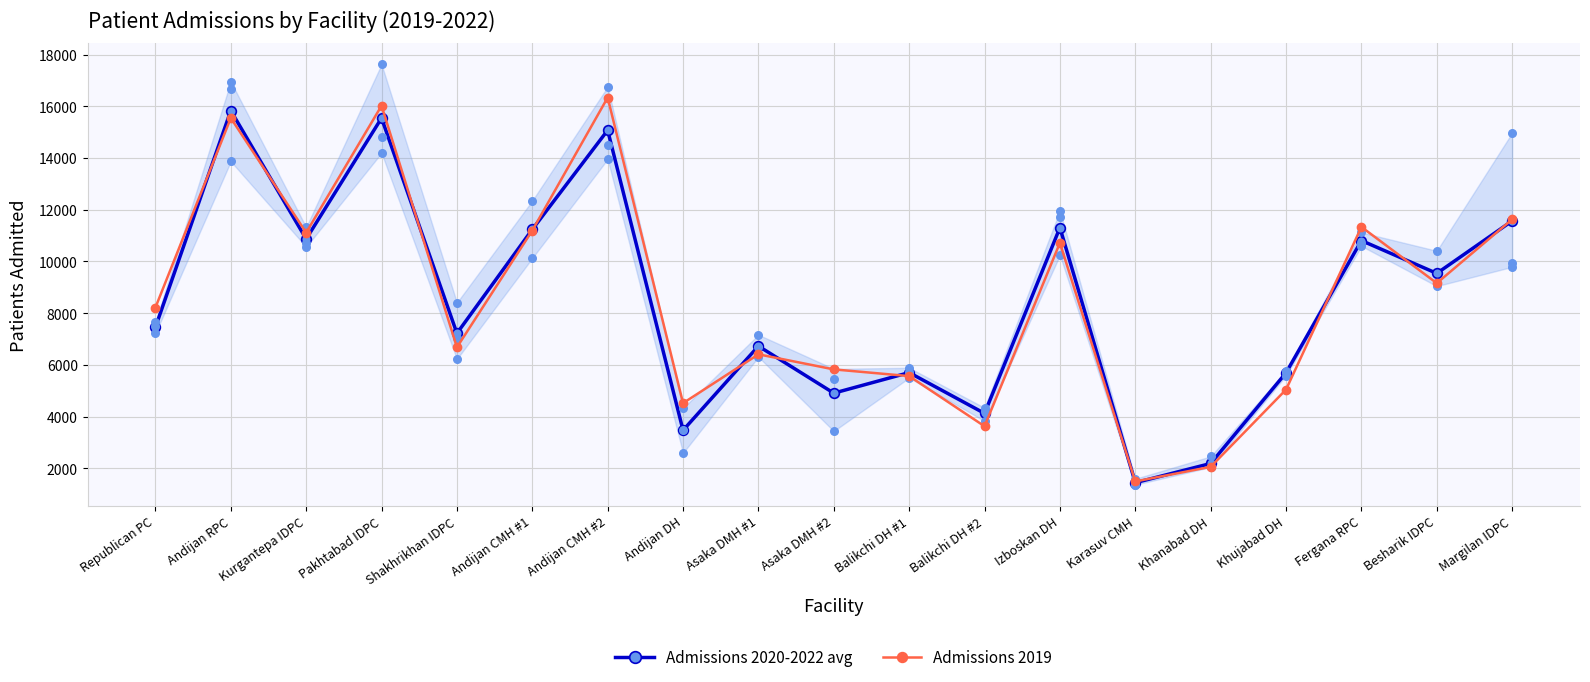

What is the total value across all series at Andijan DH?

7984.3